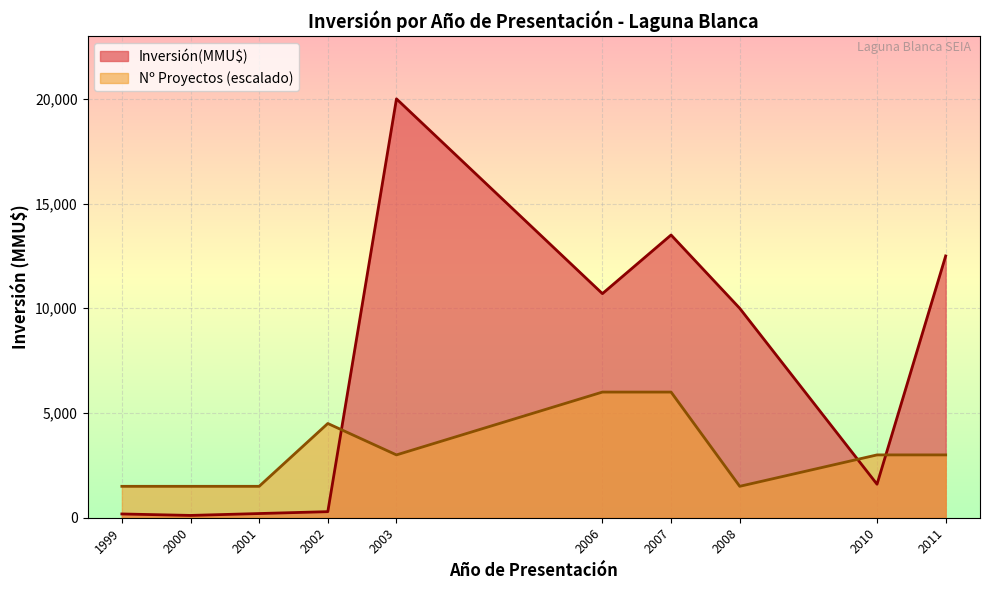

Which series has the largest range (max minus min)?

Inversión(MMU$)